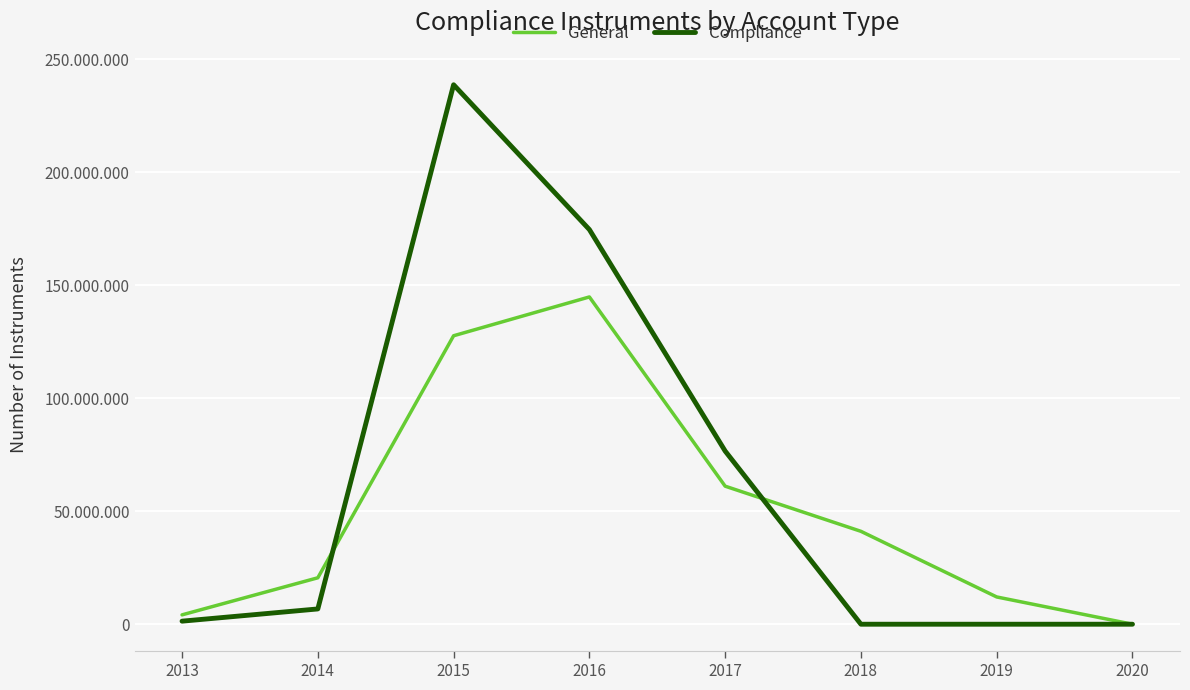

What is the total value across all series at 2014?

27309889